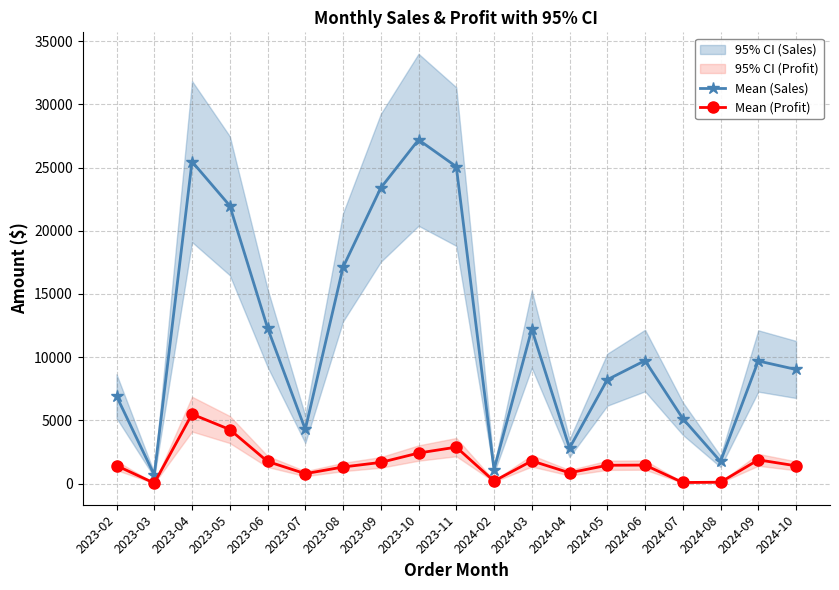

What is the spread (max minus min) of values at 2024-08?

1638.6